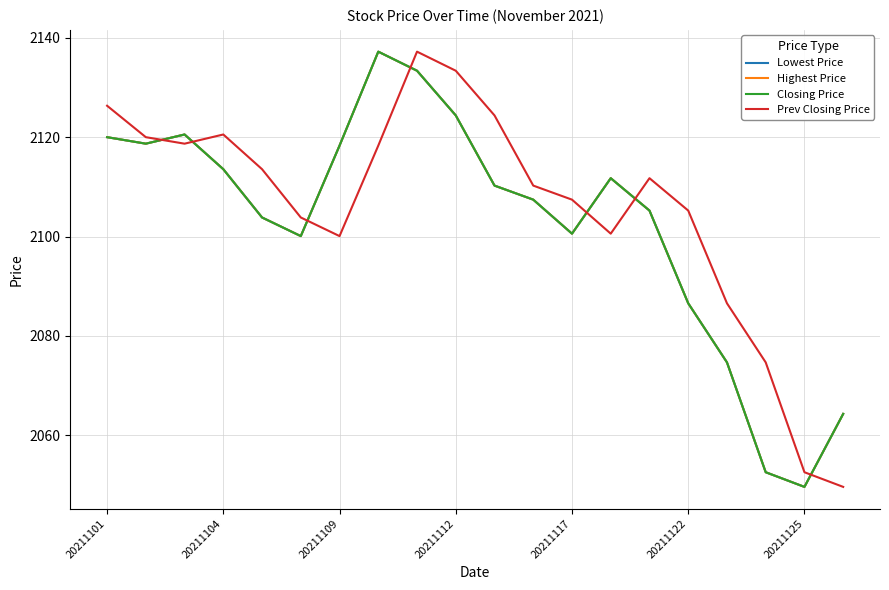

What is the value of the Prev Closing Price point at the 17th from the left?

2086.6